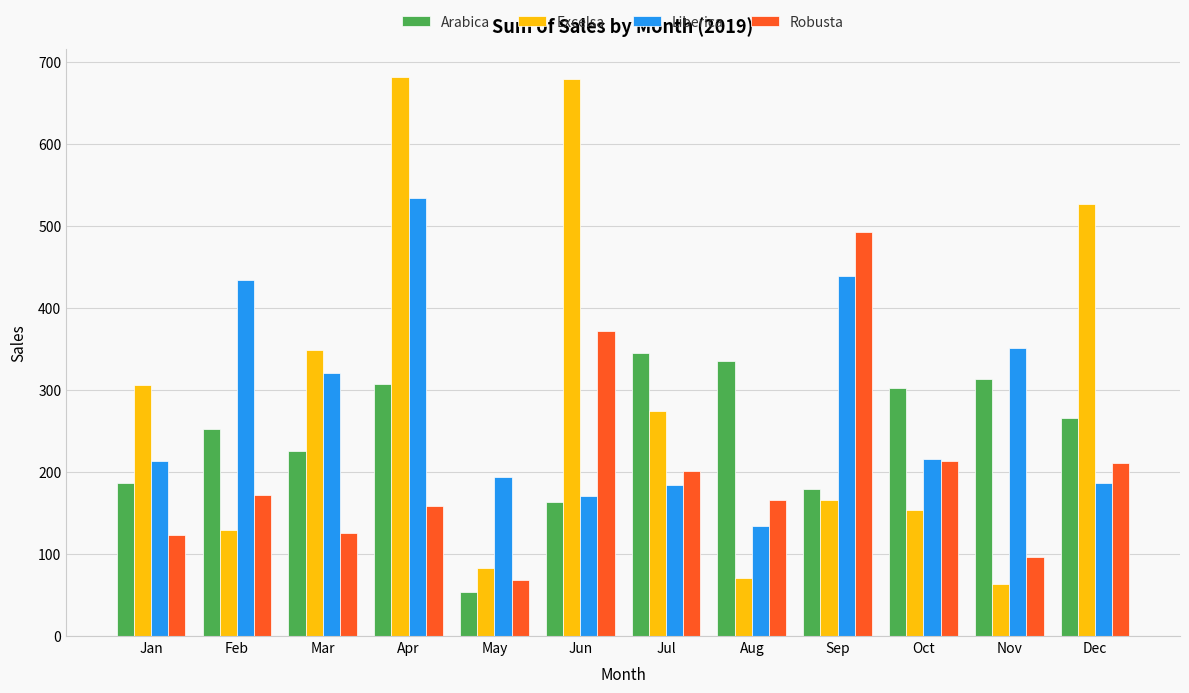

What is the value of the Liberica bar at the 3rd from the left?

321.0